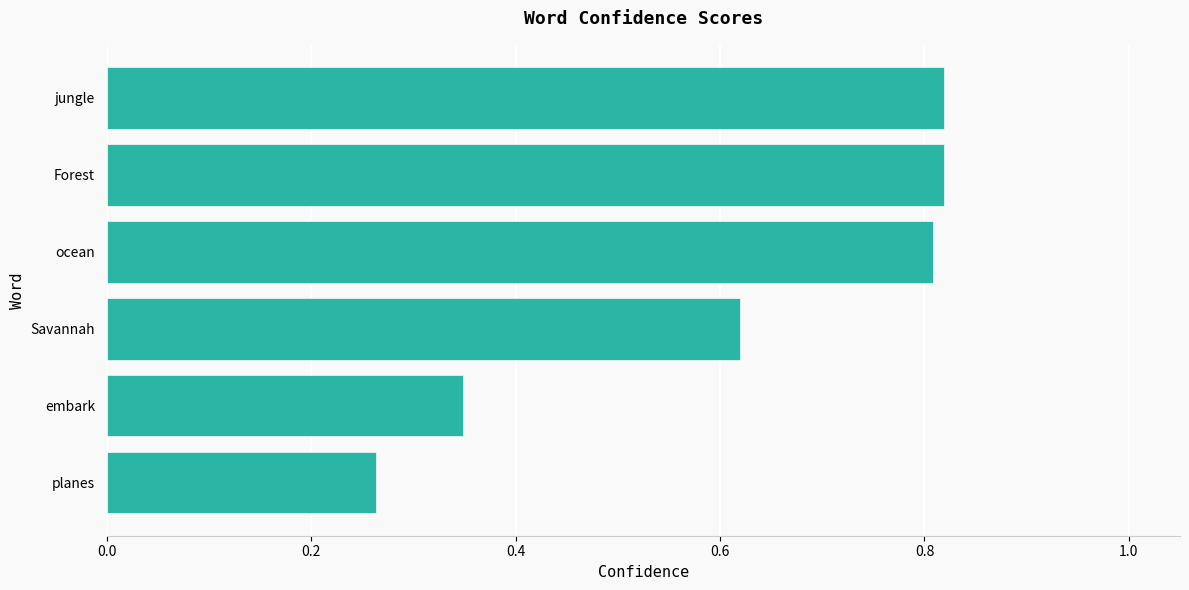

What is the sum of all values?

3.7